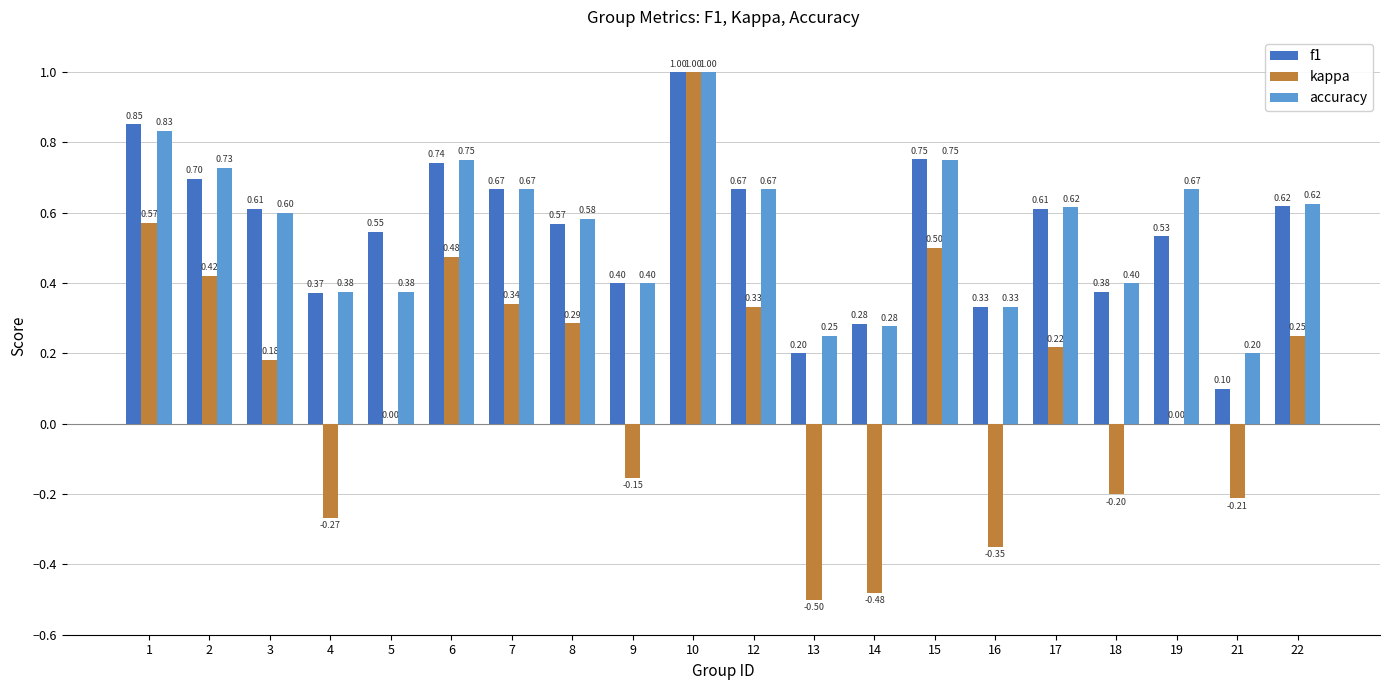

The value of kappa at 19 is 0.0. True or false?

True